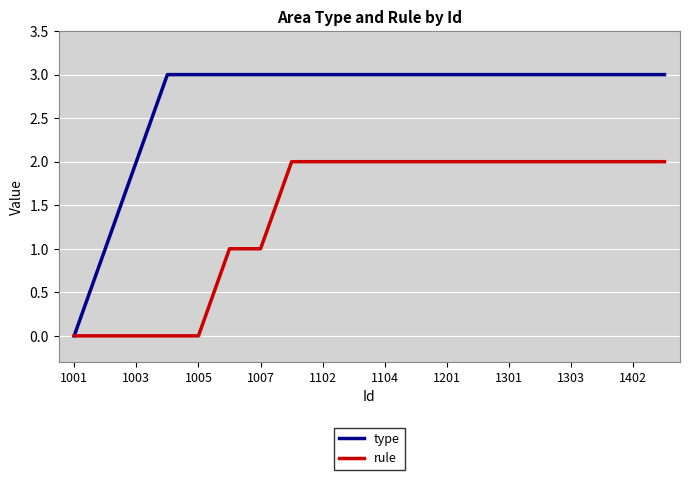

What is the maximum value shown in the chart?

3